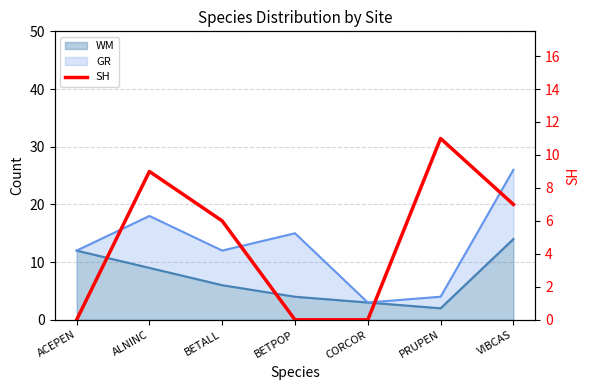

List the labels in order of value, largest first.

PRUPEN, ALNINC, VIBCAS, BETALL, ACEPEN, BETPOP, CORCOR